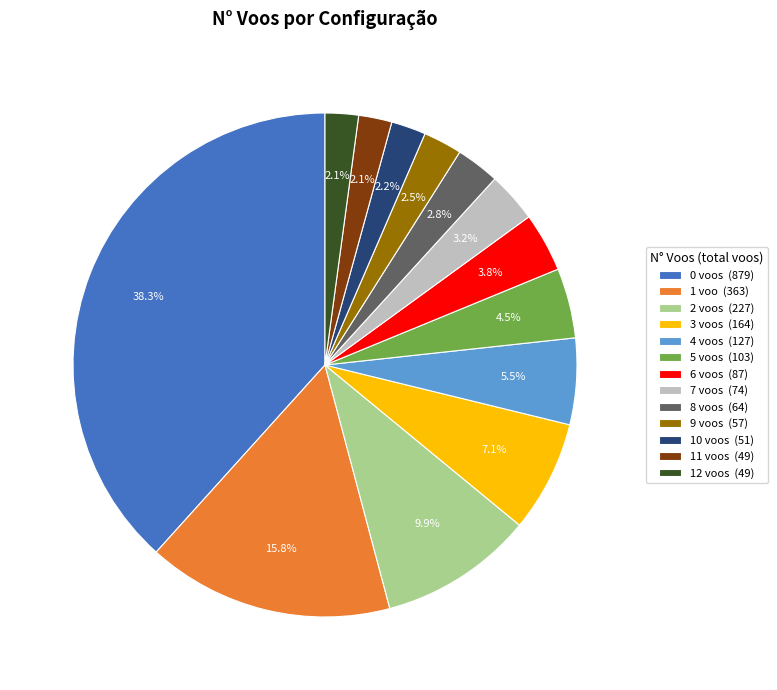

Count the number of slices in the pie.

13